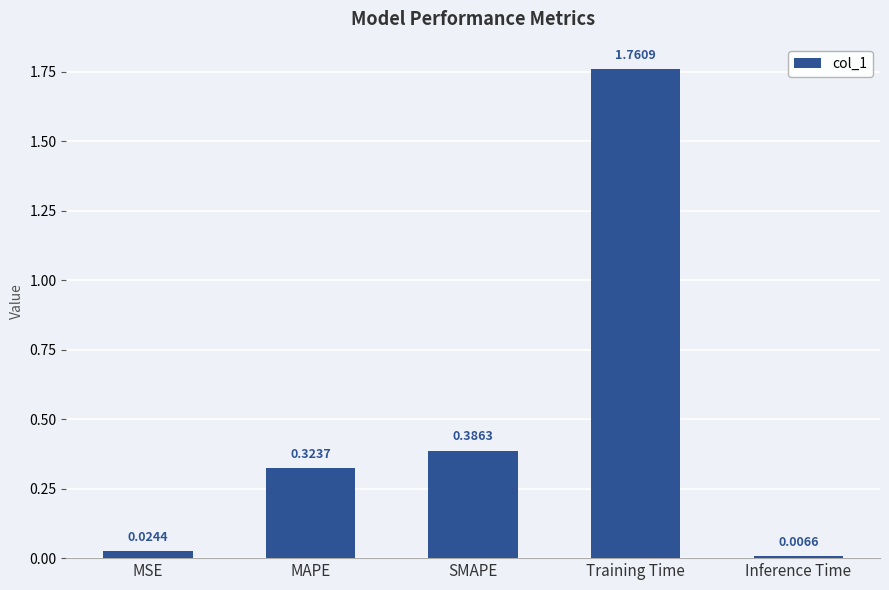

Does the chart contain stacked bars?

No